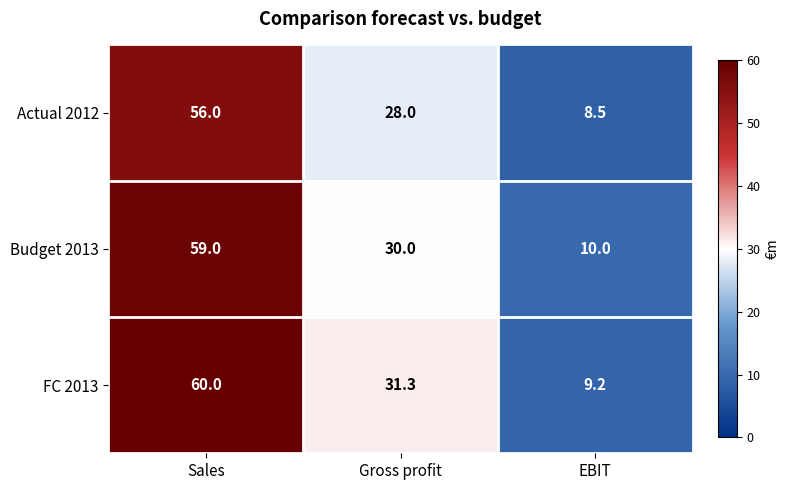

How many distinct data groups are displayed?

3